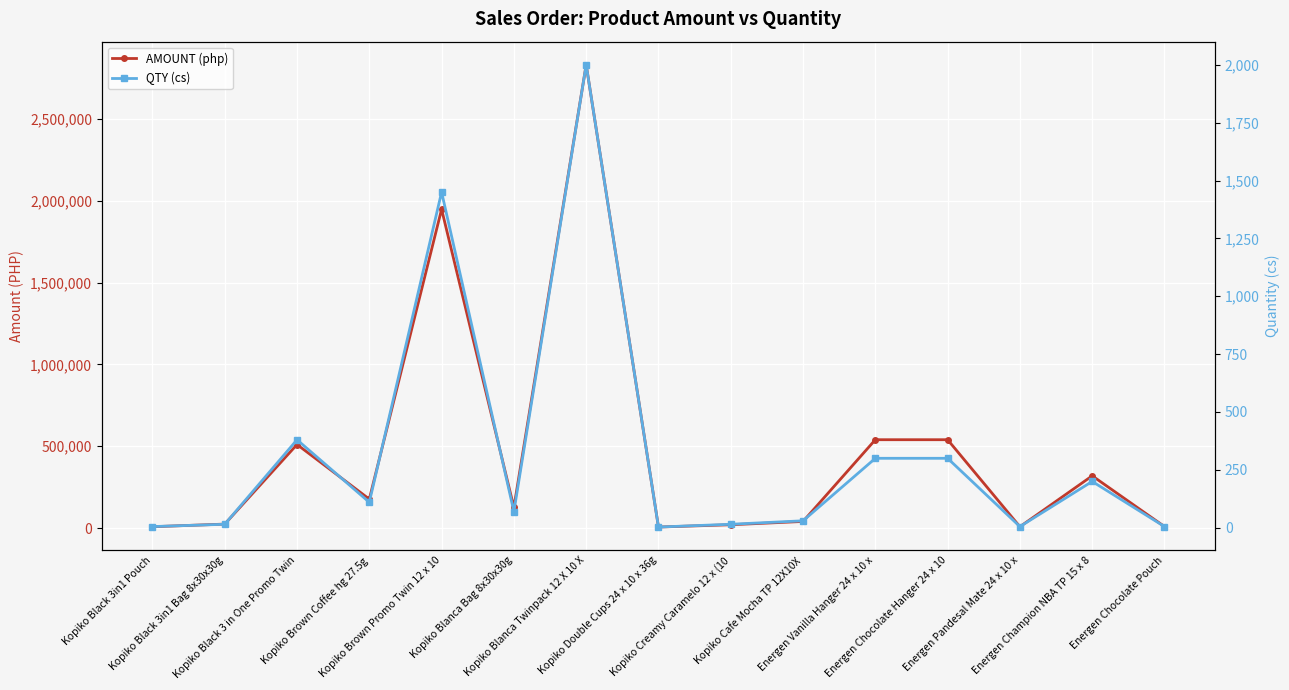

Reading left to right, what are all the values shown in this chart?

AMOUNT (php): Kopiko Black 3in1 Pouch=8040	Kopiko Black 3in1 Bag 8x30x30g=24120	Kopiko Black 3 in One Promo Twin=510720	Kopiko Brown Coffee hg 27.5g=176880	Kopiko Brown Promo Twin 12 x 10=1948800	Kopiko Blanca Bag 8x30x30g=126000	Kopiko Blanca Twinpack 12 X 10 X=2832000	Kopiko Double Cups 24 x 10 x 36g=6120	Kopiko Creamy Caramelo 12 x (10=20160	Kopiko Cafe Mocha TP 12X10X=40320	Energen Vanilla Hanger 24 x 10 x=540000	Energen Chocolate Hanger 24 x 10=540000	Energen Pandesal Mate 24 x 10 x=8004	Energen Champion NBA TP 15 x 8=319200	Energen Chocolate Pouch=9000
QTY (cs): Kopiko Black 3in1 Pouch=5	Kopiko Black 3in1 Bag 8x30x30g=15	Kopiko Black 3 in One Promo Twin=380	Kopiko Brown Coffee hg 27.5g=110	Kopiko Brown Promo Twin 12 x 10=1450	Kopiko Blanca Bag 8x30x30g=70	Kopiko Blanca Twinpack 12 X 10 X=2000	Kopiko Double Cups 24 x 10 x 36g=3	Kopiko Creamy Caramelo 12 x (10=15	Kopiko Cafe Mocha TP 12X10X=30	Energen Vanilla Hanger 24 x 10 x=300	Energen Chocolate Hanger 24 x 10=300	Energen Pandesal Mate 24 x 10 x=5	Energen Champion NBA TP 15 x 8=200	Energen Chocolate Pouch=5